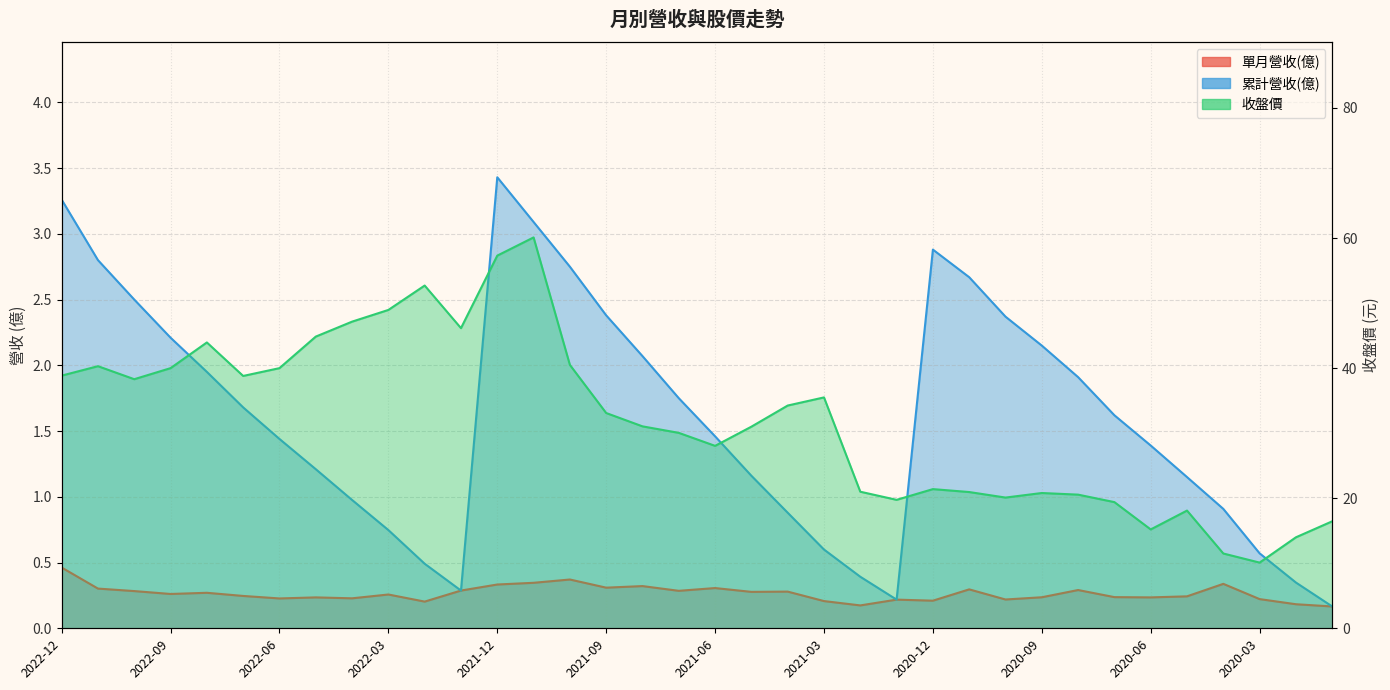

The value of 單月營收(億) at 2021-07 is 0.1. True or false?

False